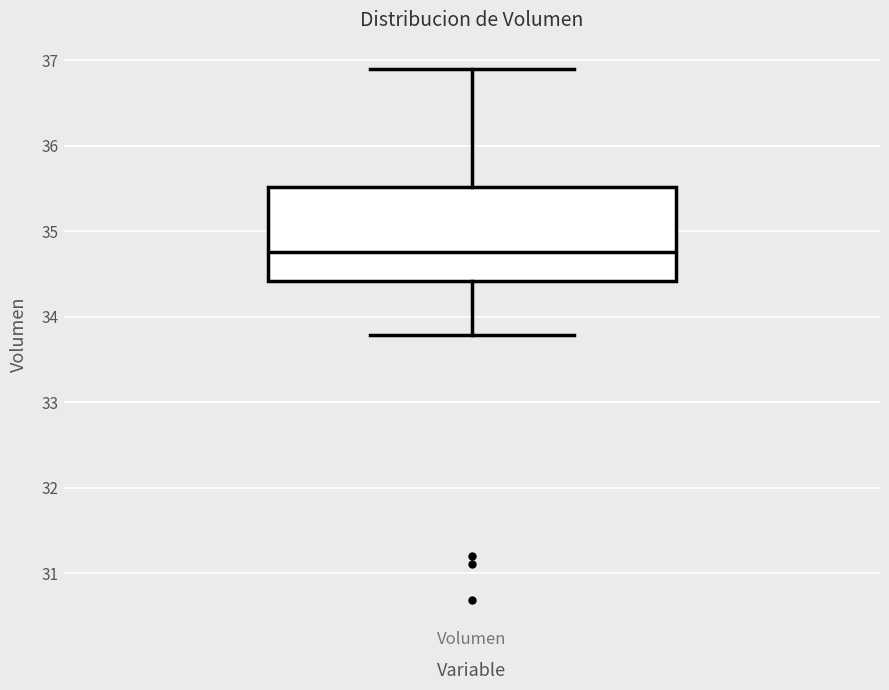

Where does the median line of the box for Volumen sit on the y-axis? The values are not printed on the chart, so give them approximately, as read against the axis.

34.8